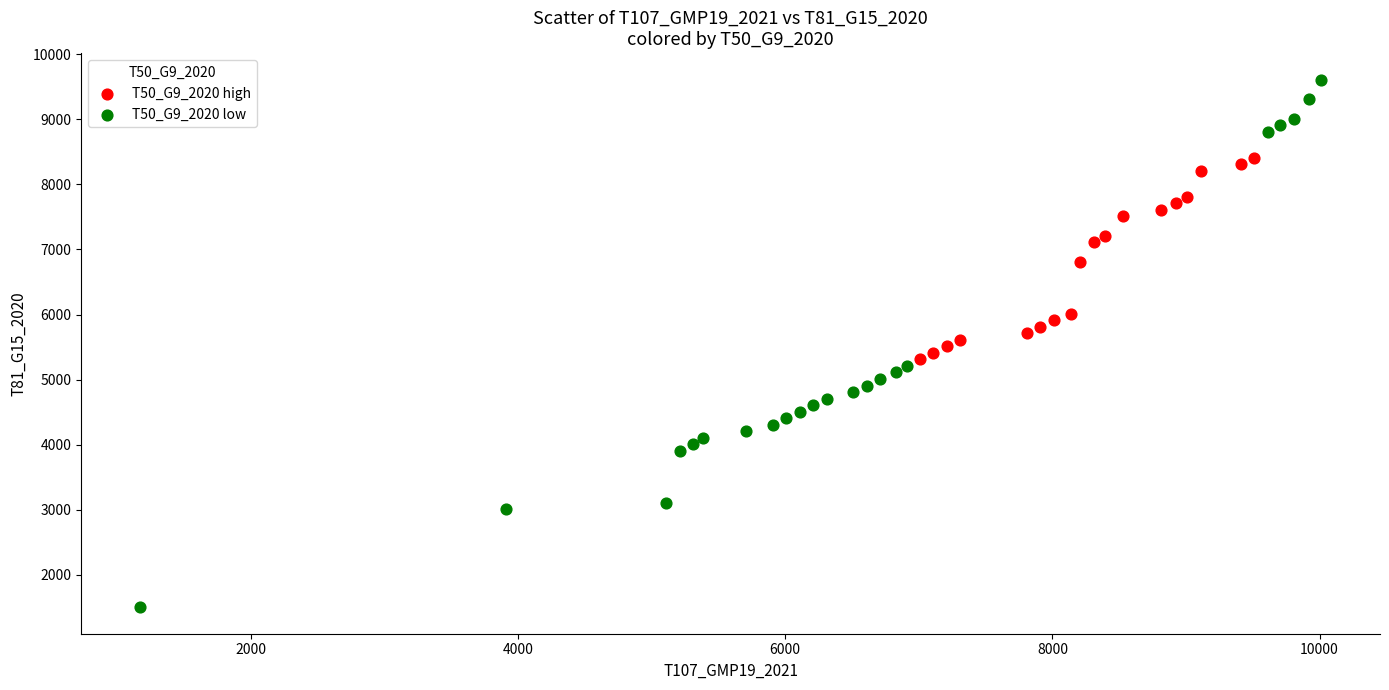

What are all the series names shown in the legend?

T50_G9_2020 high, T50_G9_2020 low